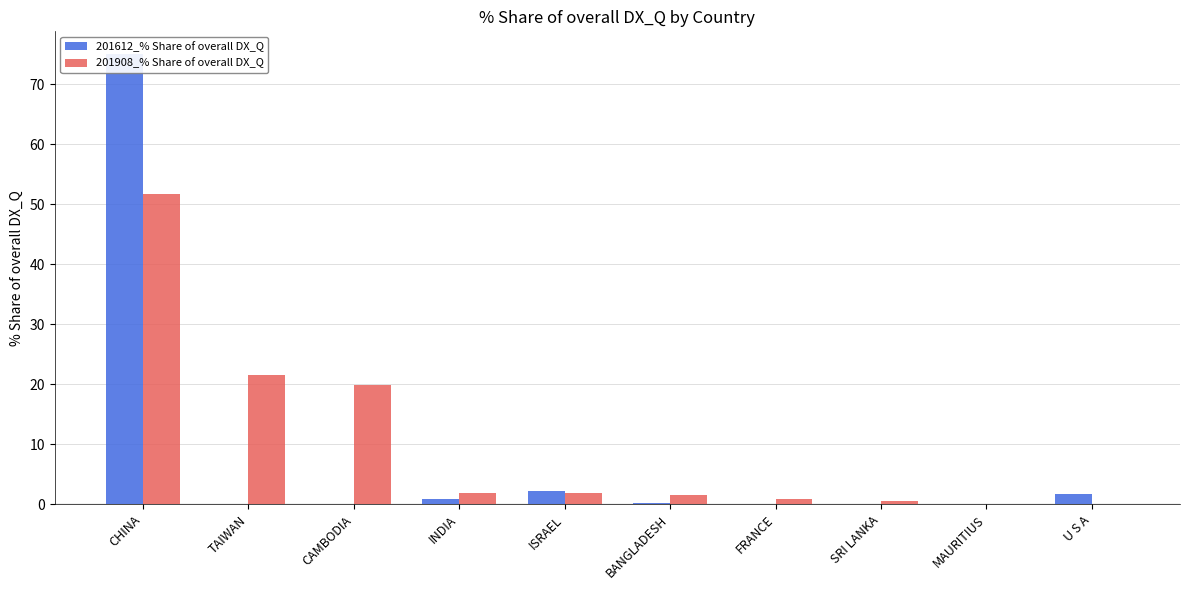

Which category has the highest value across all series?

CHINA